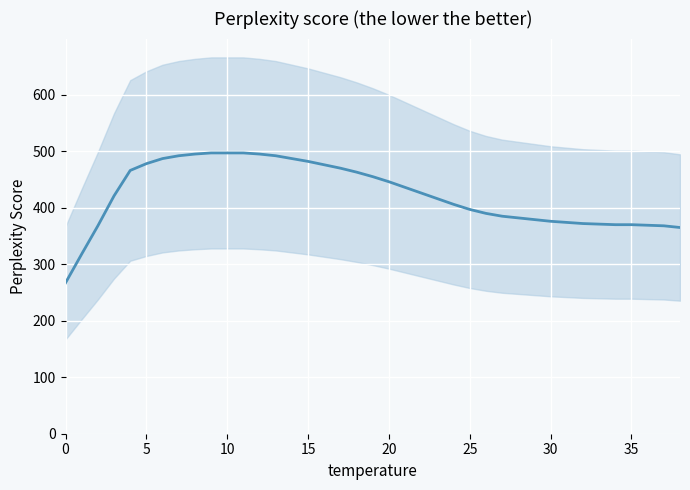

Is it true that the value at 16 is 632?

False